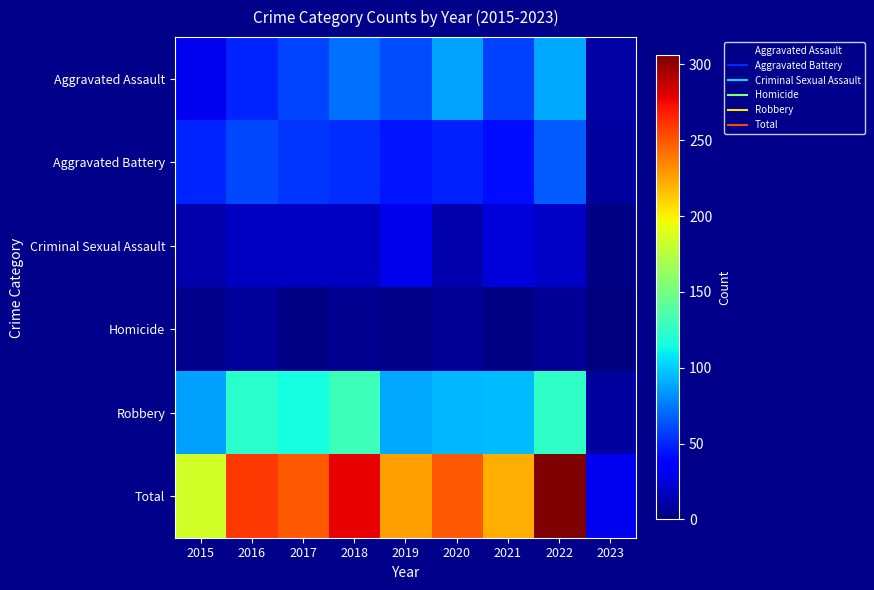

How many categories are shown in the chart?

9